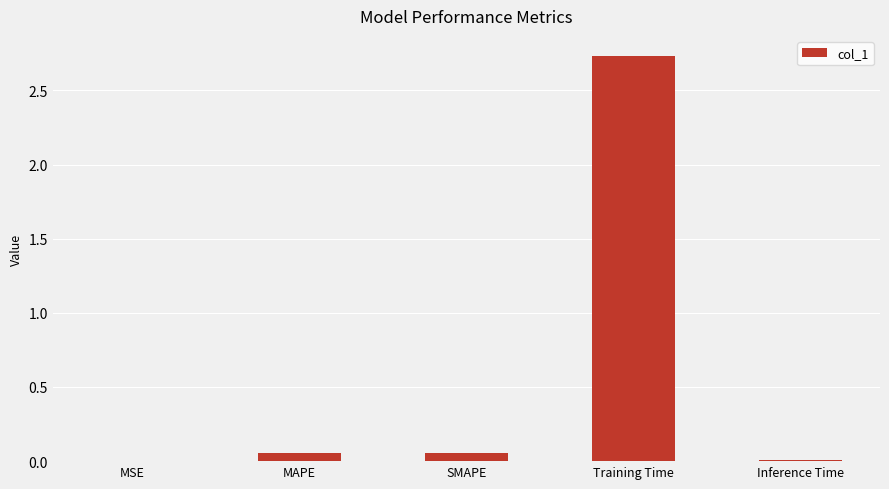

The value at MSE is 0.0. True or false?

True